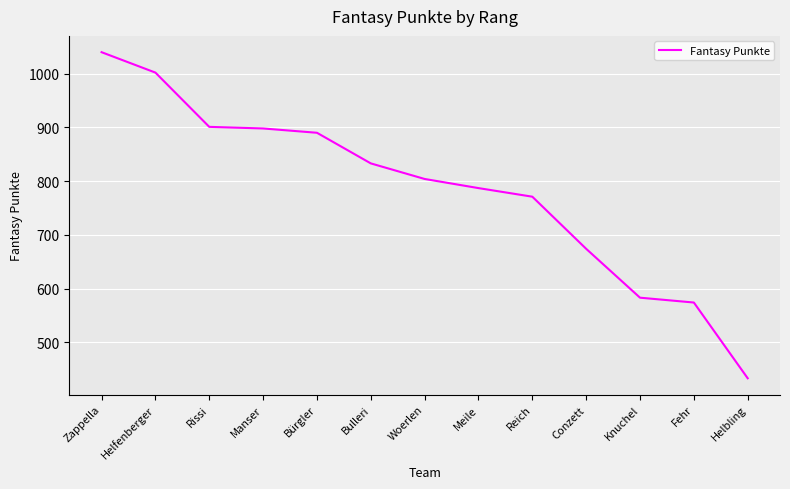

Reading left to right, what are all the values shown in this chart?

1040	1002	901	898	890	833	804	787	771	674	583	574	433